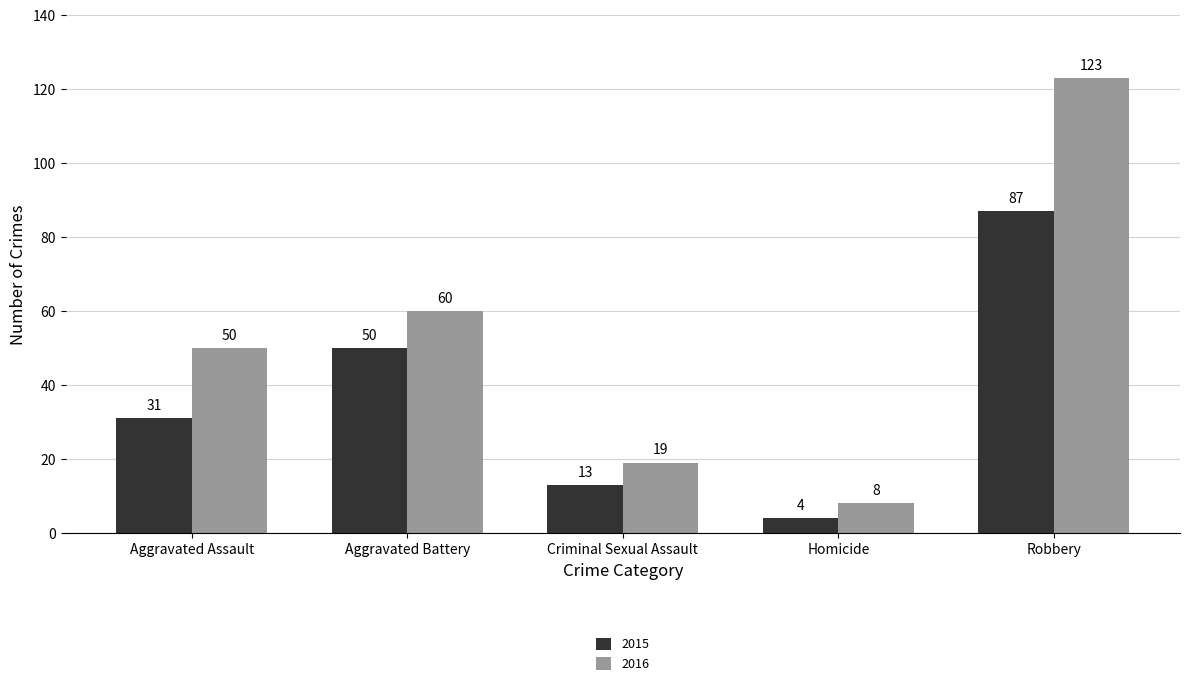

True or false: 2016 has a value of 8 at Homicide.

True